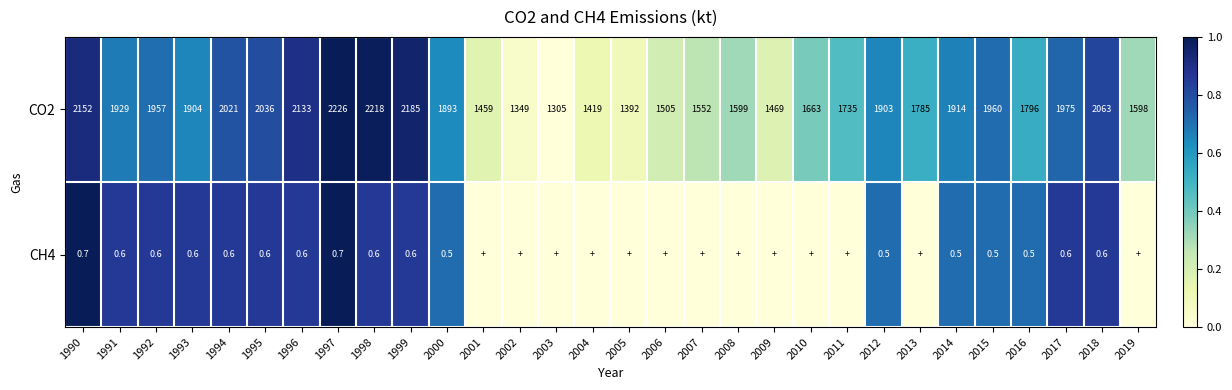

Rank the series at 1990 from lowest to highest value.

CH4, CO2